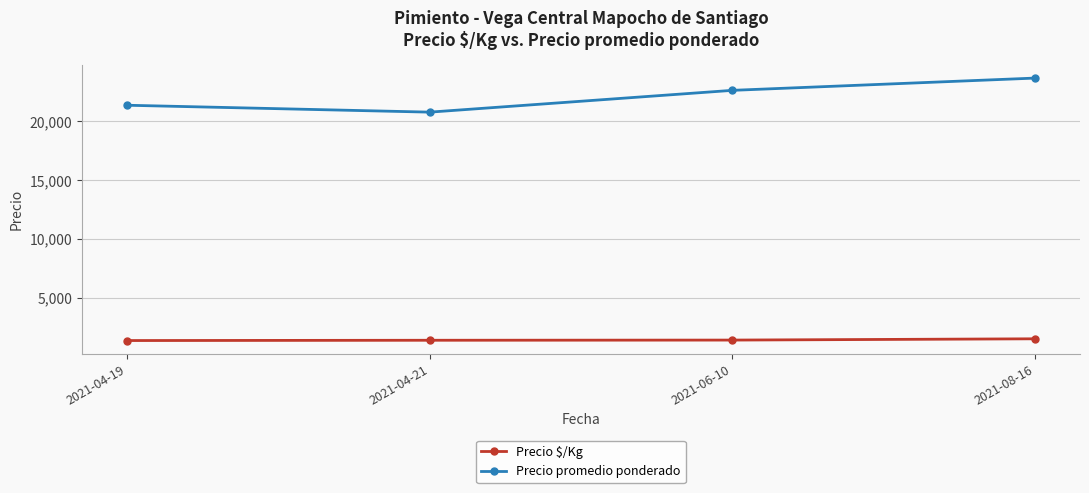

What is the label of the 3rd point from the left?

2021-06-10